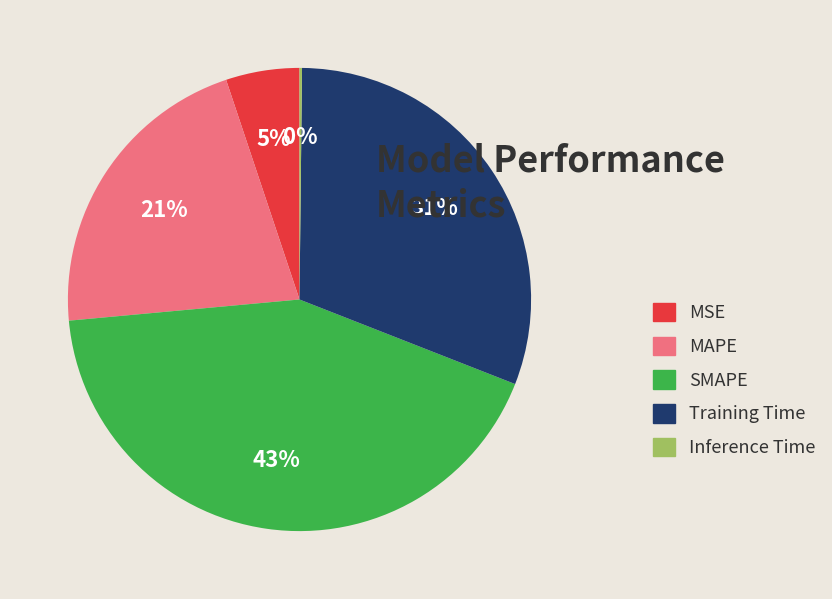

To the nearest percent, what is the average slice percentage?

20%